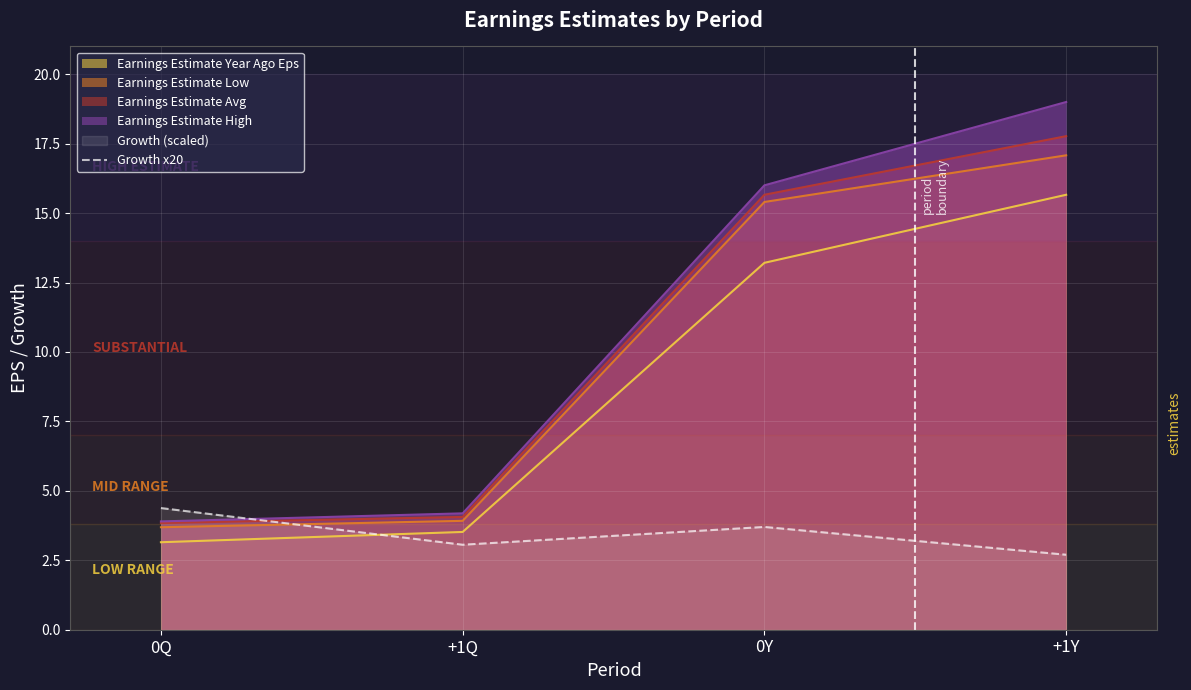

What is the change in value from 0Q to +1Q?

-1.3